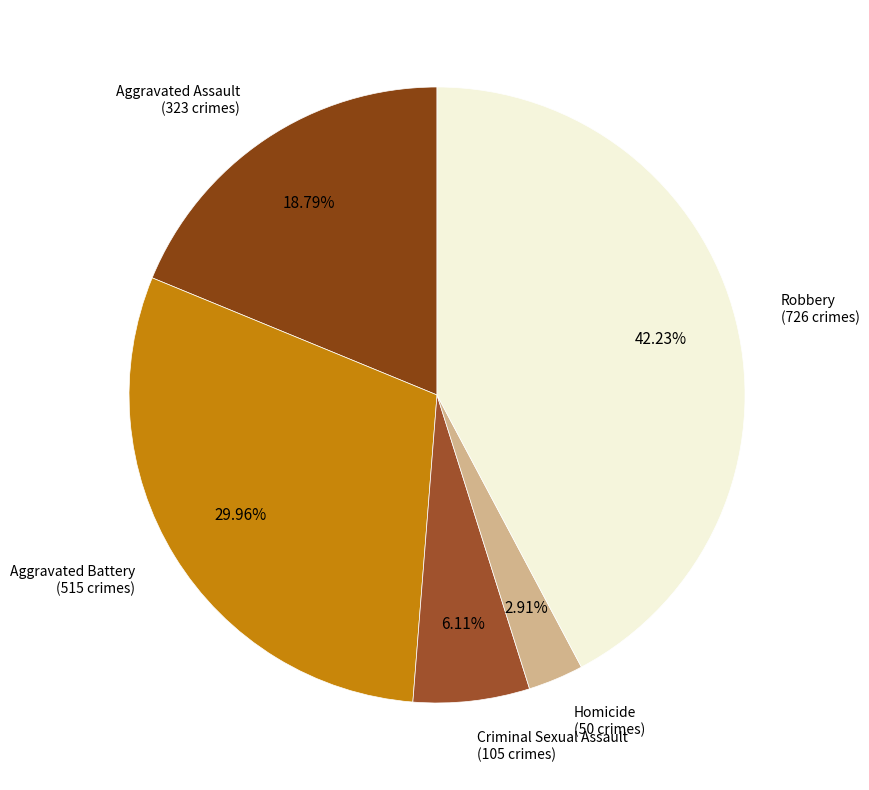

Rank the categories by value from lowest to highest.

Homicide, Criminal Sexual Assault, Aggravated Assault, Aggravated Battery, Robbery